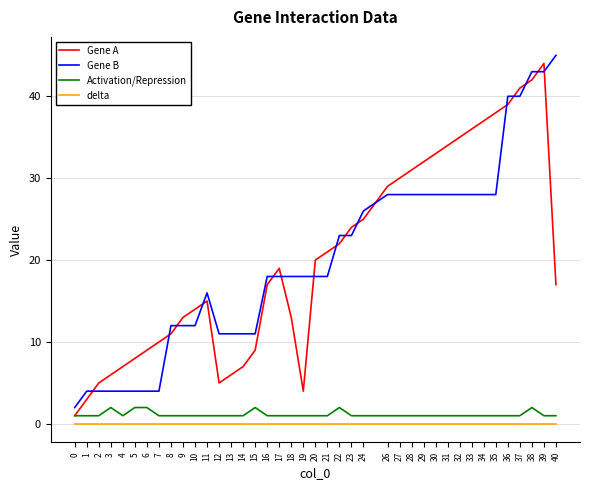

What is the sum of all Gene B values?

797